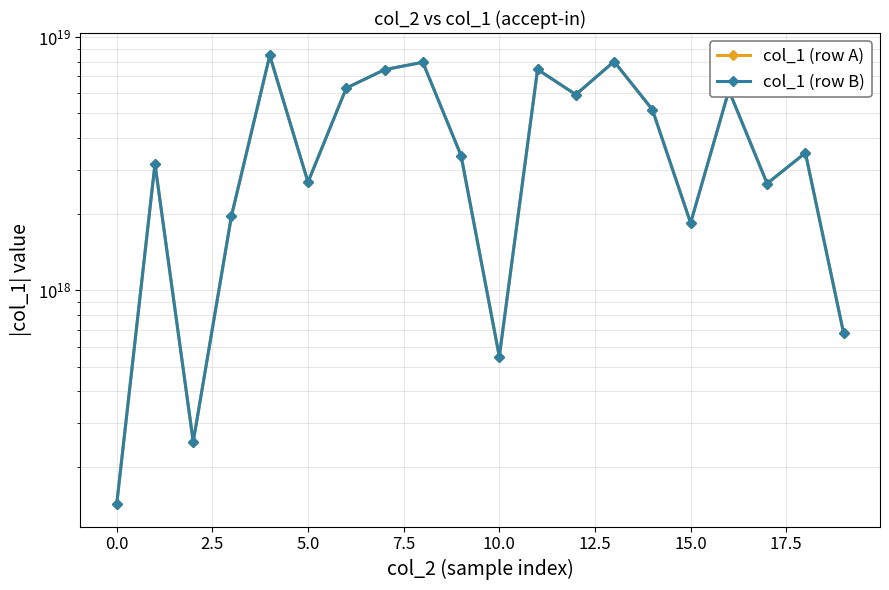

How many values in the col_1 (row B) series are below 3494616004726251520?

10